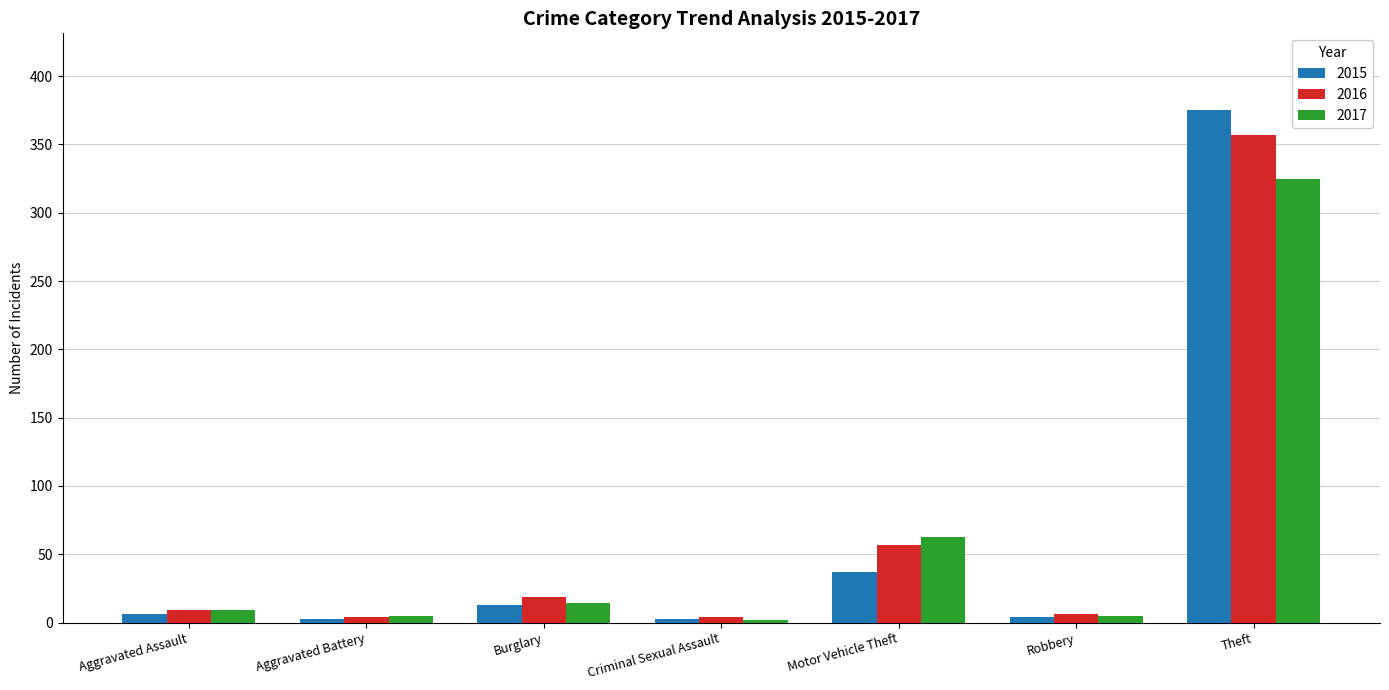

Count the number of categories in the chart.

7